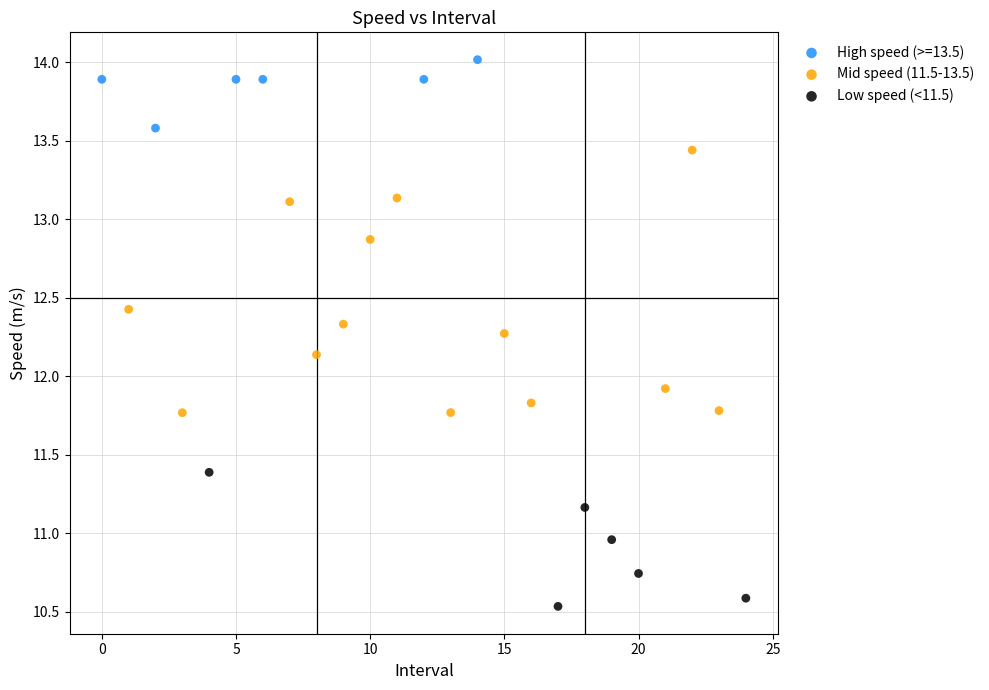

Which series contains the highest Y value?

High speed (>=13.5)